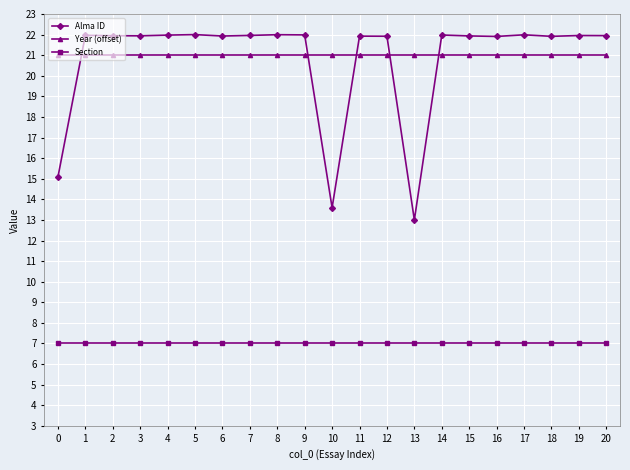

What is the value of the Year (offset) point at the 17th from the left?

21.0